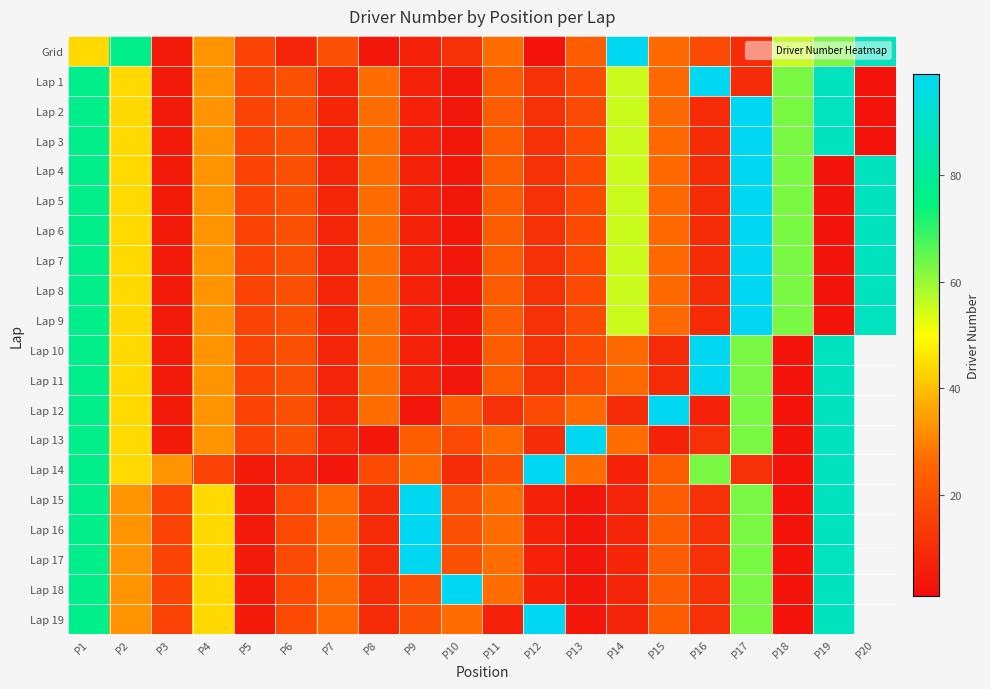

At which label does Lap 8 reach its minimum?

P19